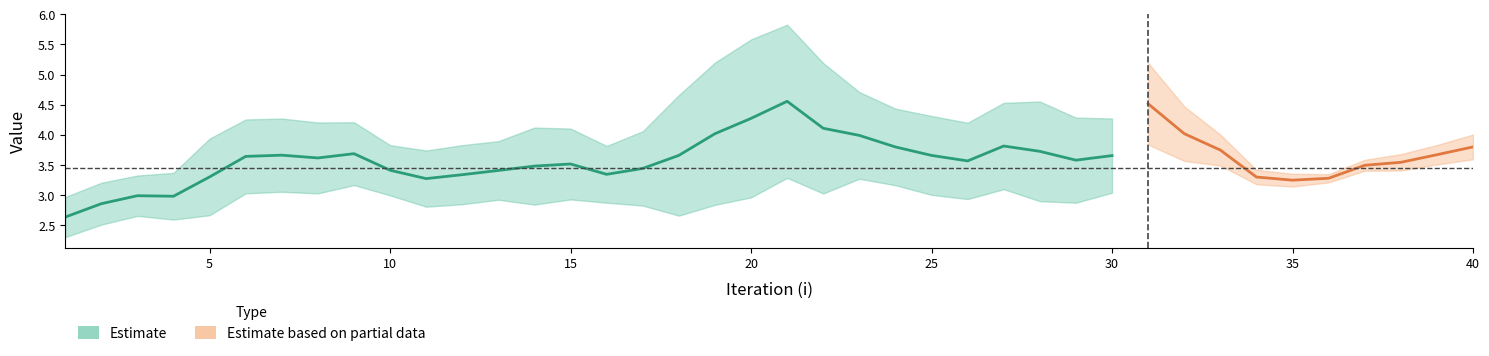

Is this an area chart (filled region under the line)?

No